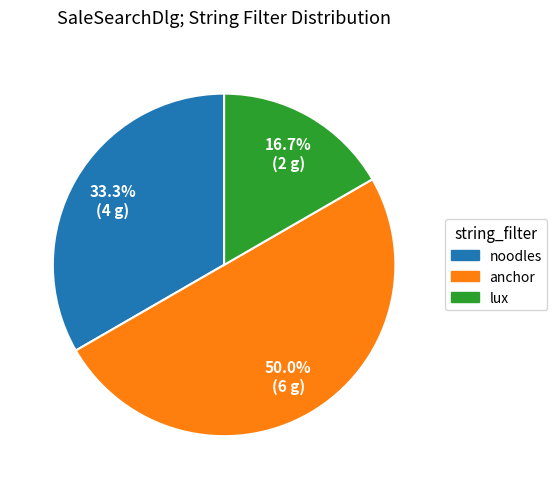

Approximately how many times larger is the value at noodles compared to lux?

2.0